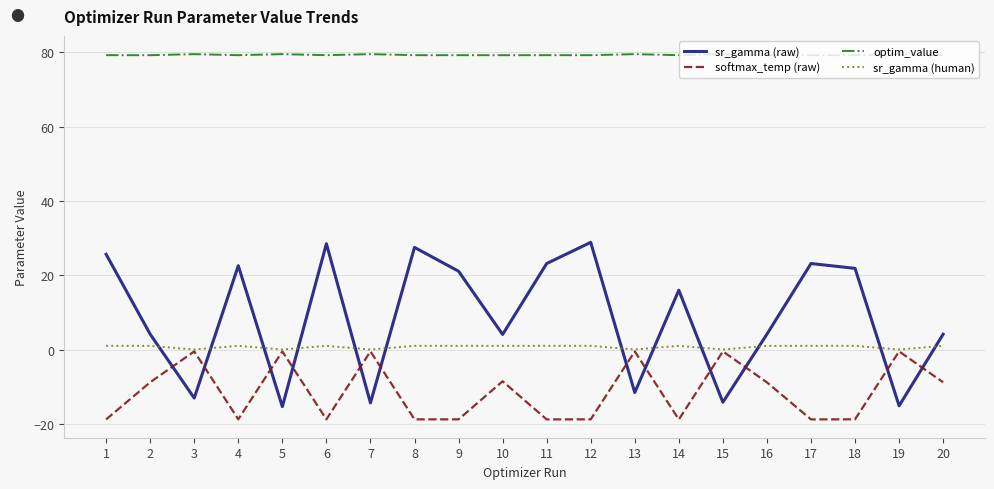

Between 6 and 10, which series saw the biggest shift?

sr_gamma (raw)